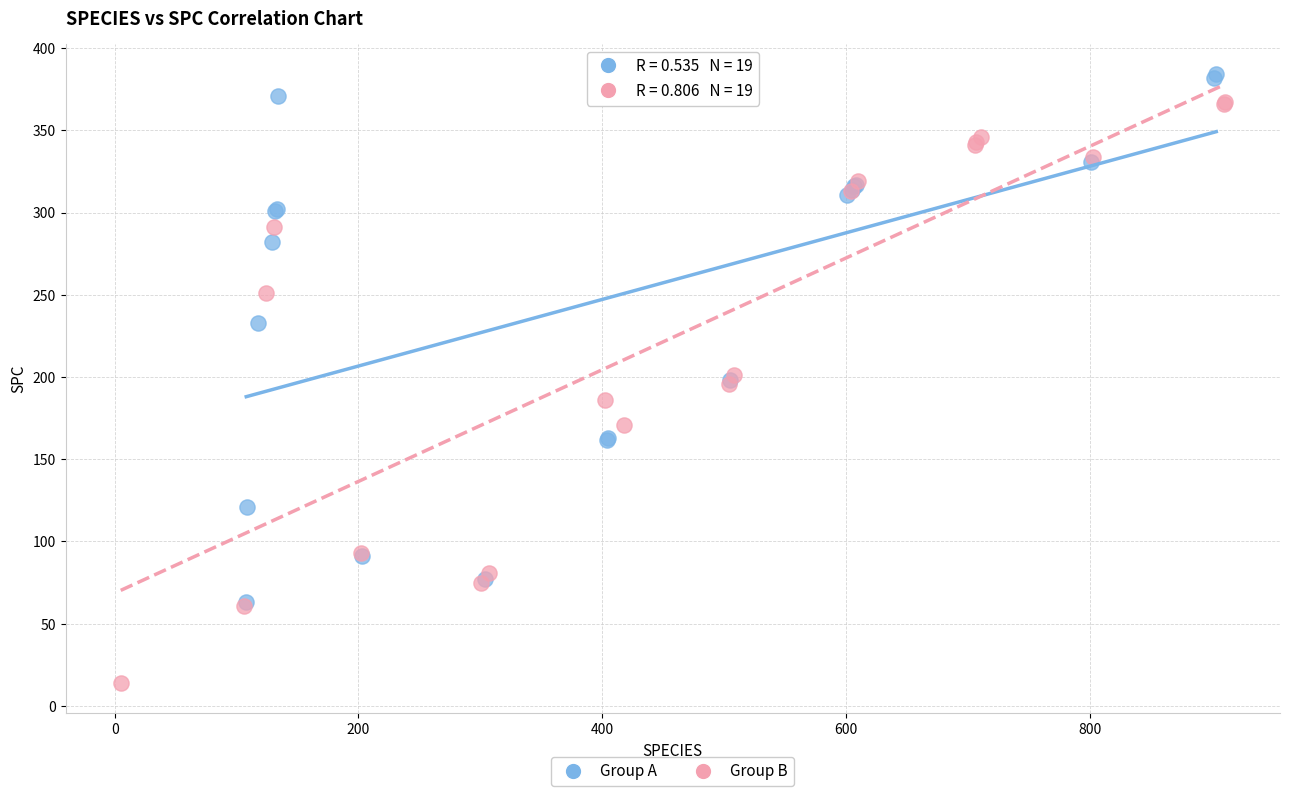

Which series reaches the minimum Y coordinate?

Group B